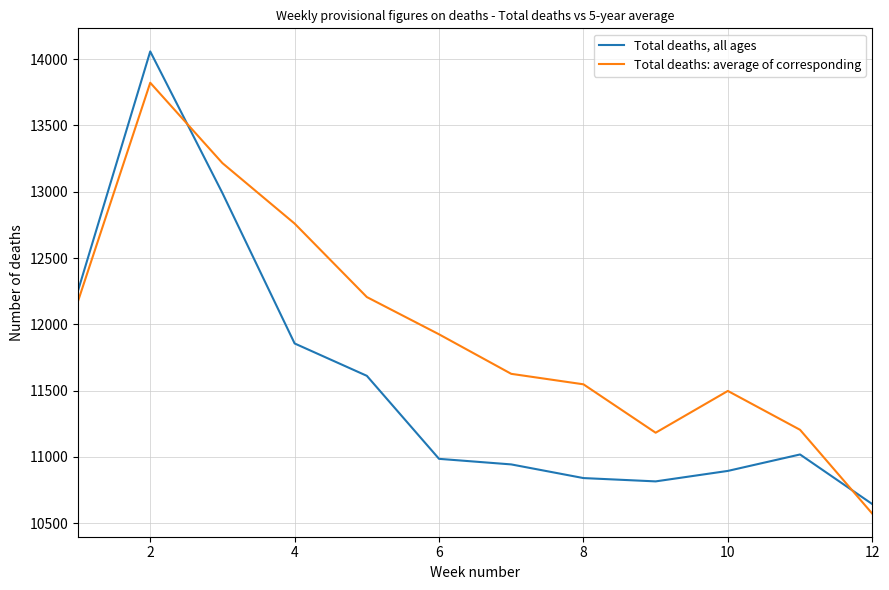

Which series has the widest spread of values?

Total deaths, all ages